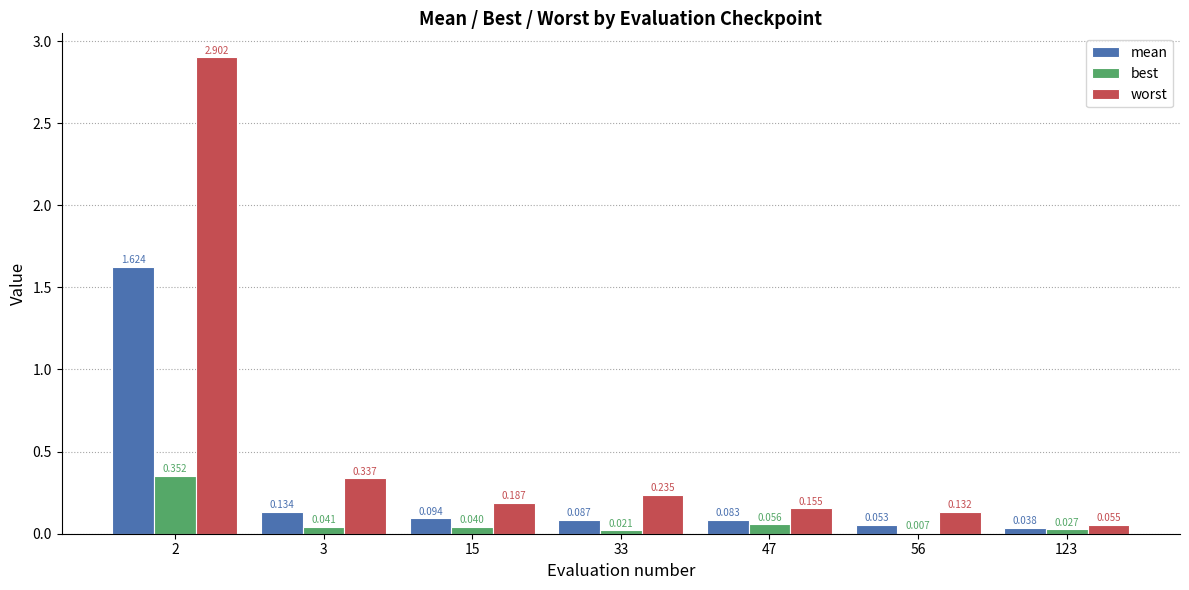

Which series has the largest total across all categories?

worst